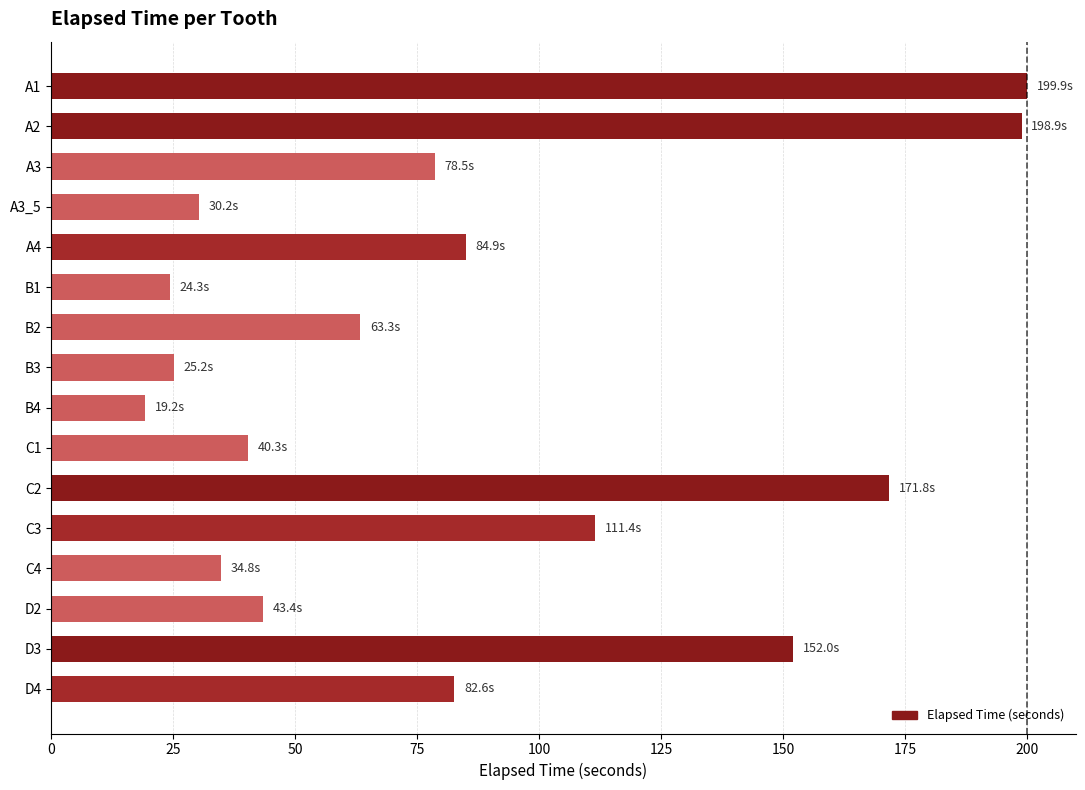

What is the change in value from A3_5 to B2?

+33.1